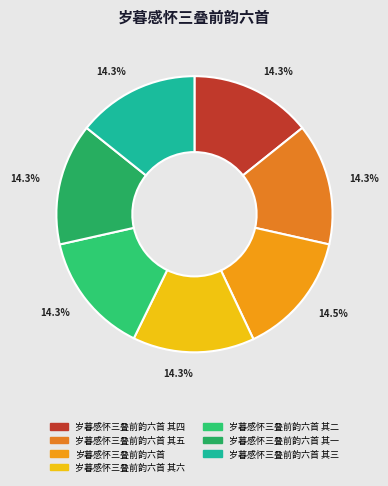

Rank the categories by value from lowest to highest.

岁暮感怀三叠前韵六首 其一, 岁暮感怀三叠前韵六首 其二, 岁暮感怀三叠前韵六首 其三, 岁暮感怀三叠前韵六首 其四, 岁暮感怀三叠前韵六首 其五, 岁暮感怀三叠前韵六首 其六, 岁暮感怀三叠前韵六首